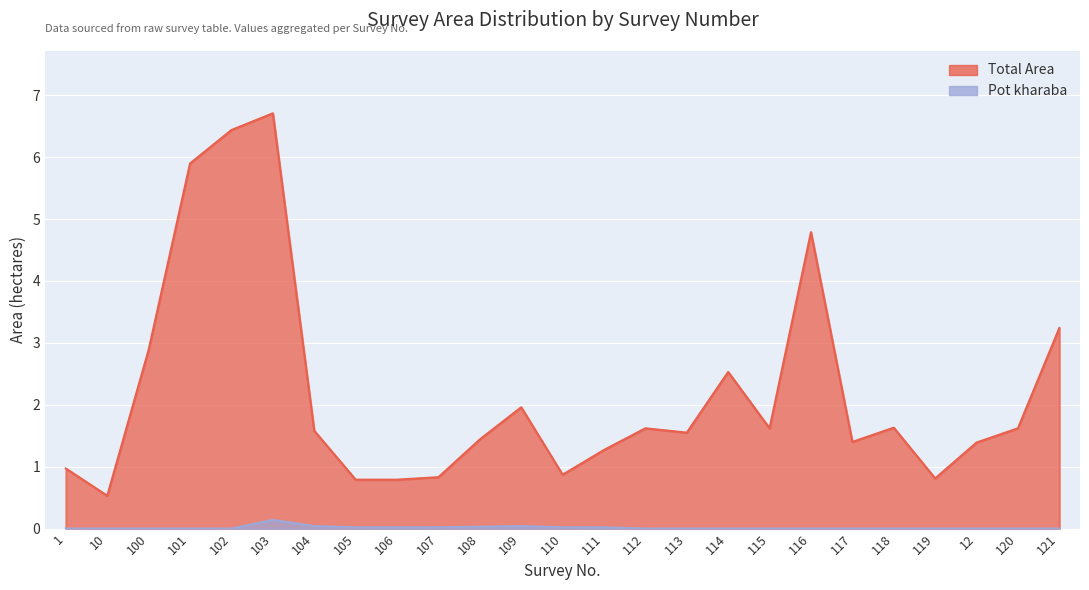

How many data points in Total Area are above 1?

18